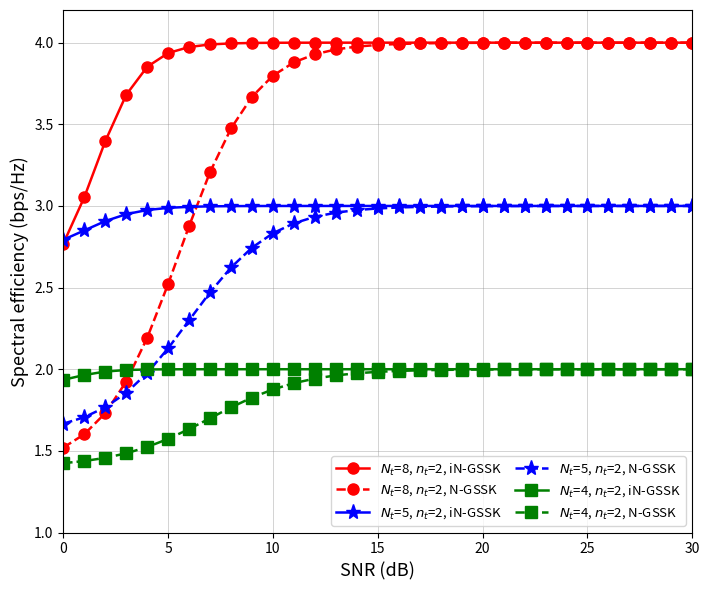

True or false: $N_t$=5, $n_t$=2, N-GSSK and $N_t$=8, $n_t$=2, N-GSSK cross at least once.

True